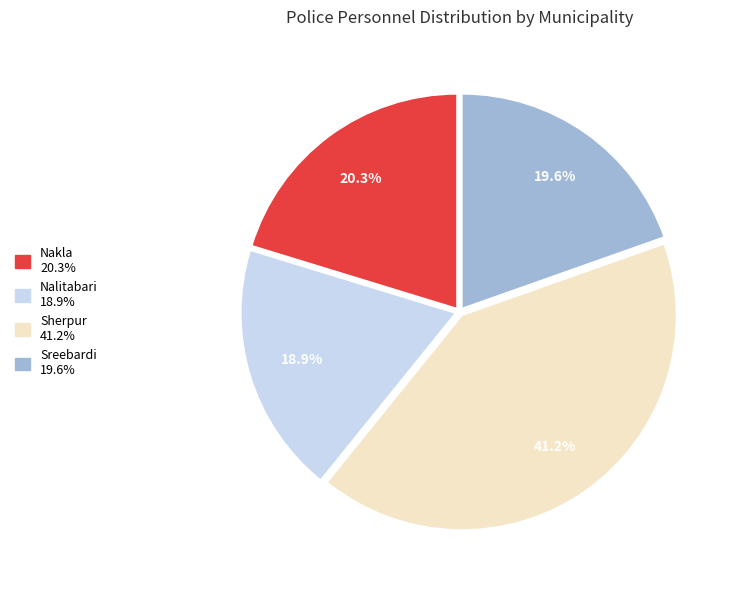

How many segments does this pie chart have?

4